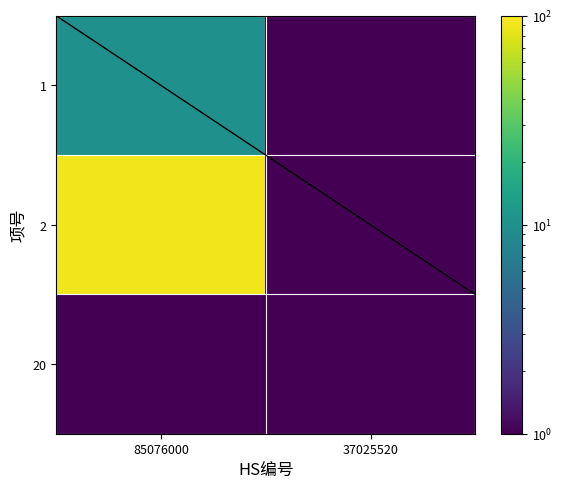

How many categories are shown in the chart?

2